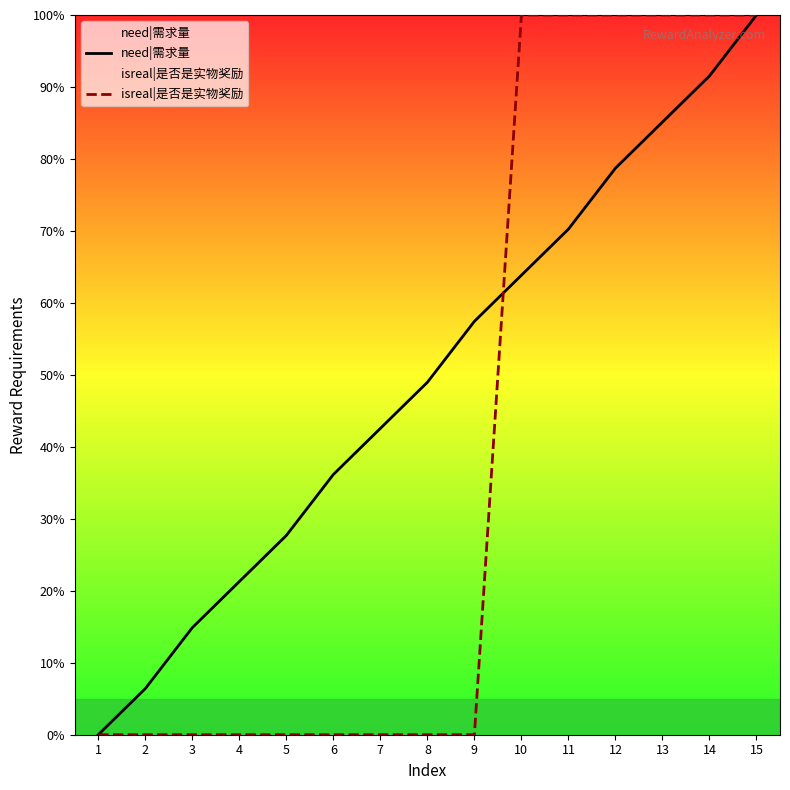

How many positive values does the isreal|是否是实物奖励 series have?

6